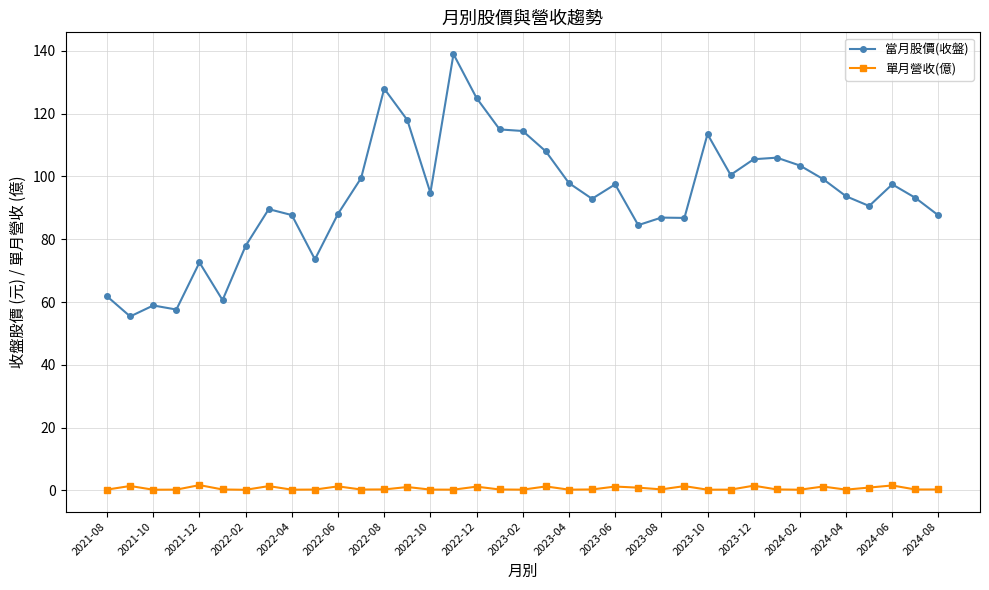

In 單月營收(億), how many points are lower than both neighbors (excluding endpoints)?

12